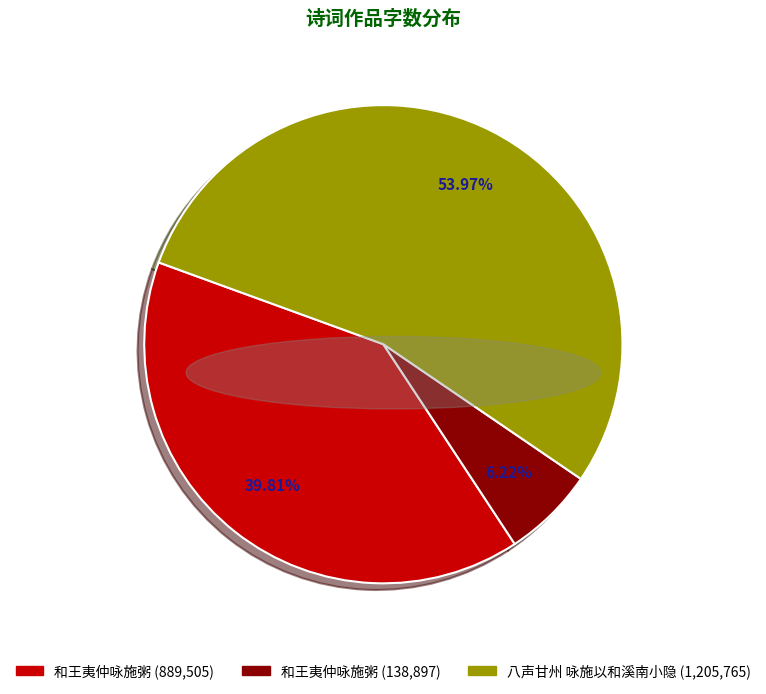

Is there any slice that represents more than half of the pie?

Yes